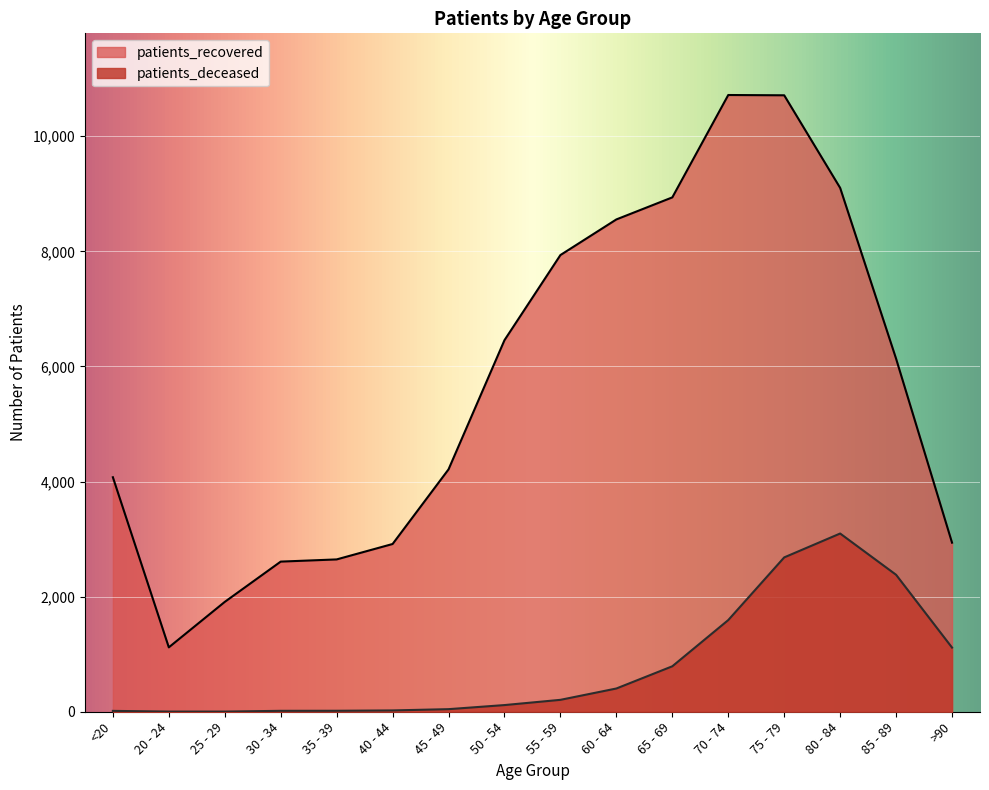

At which label is patients_deceased closest to 1550?

70 - 74